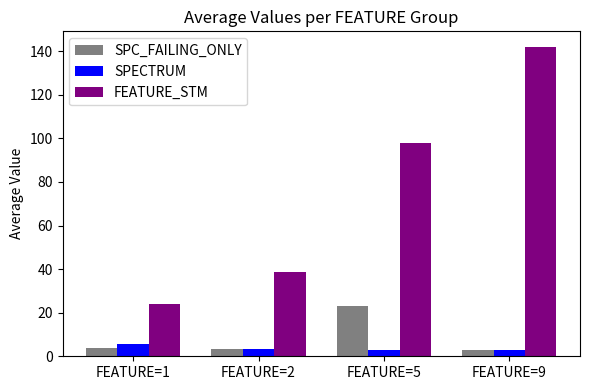

What is the total value across all series at FEATURE=5?

124.0